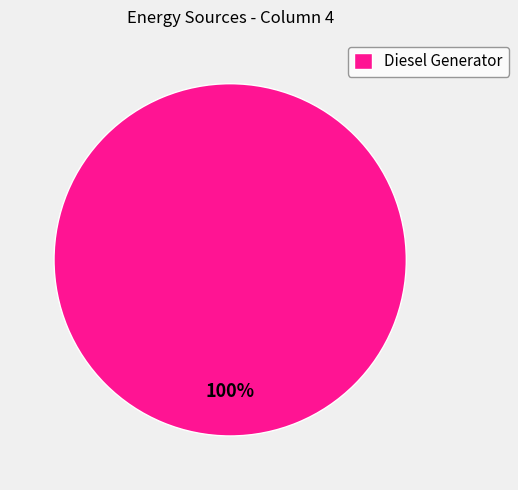

Rank the categories by value from lowest to highest.

Diesel Generator